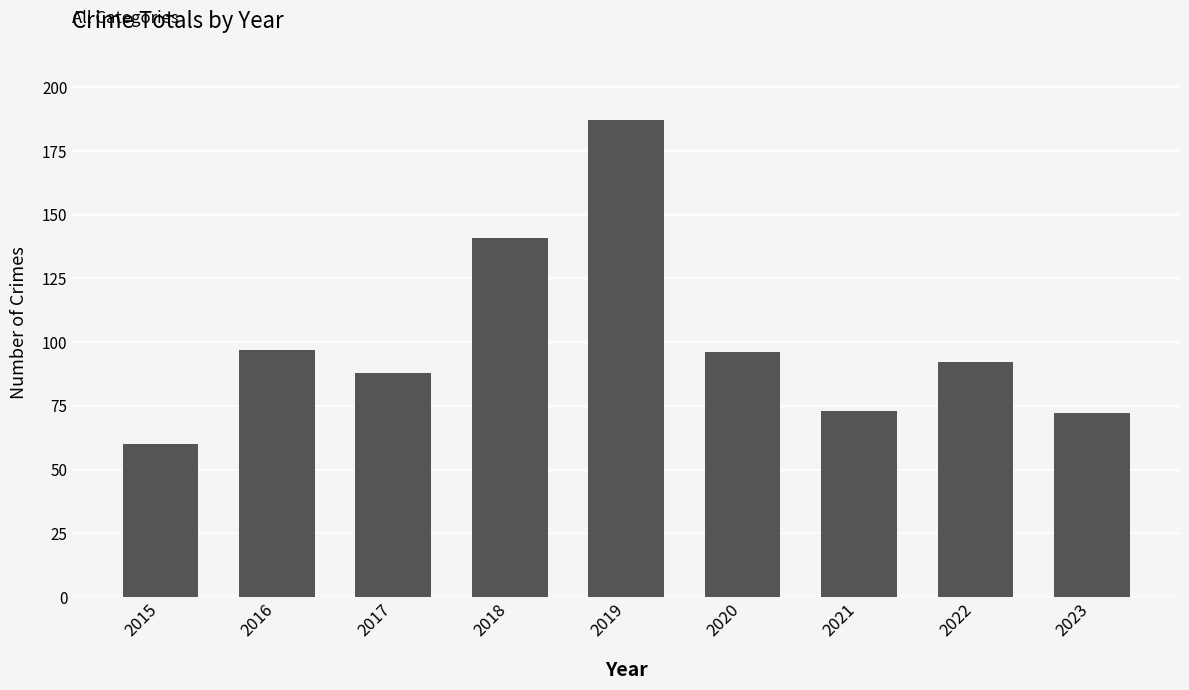

The value at 2016 is 97. True or false?

True